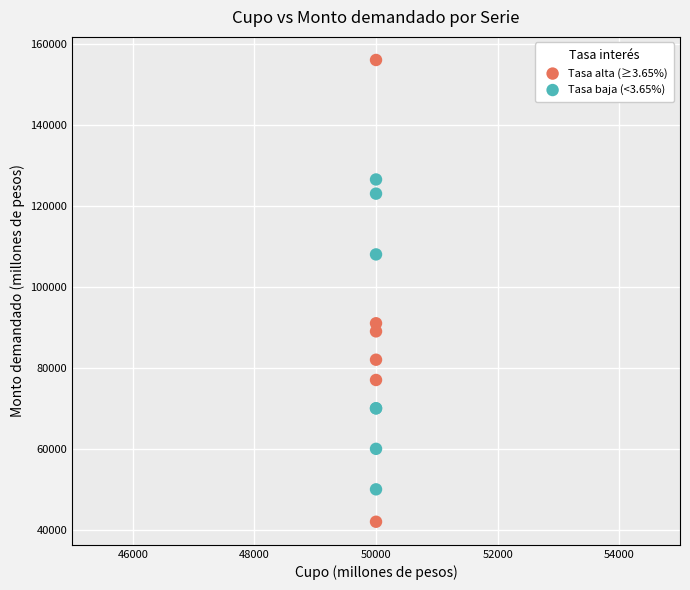

Which series has the largest Y range (max minus min)?

Tasa alta (≥3.65%)